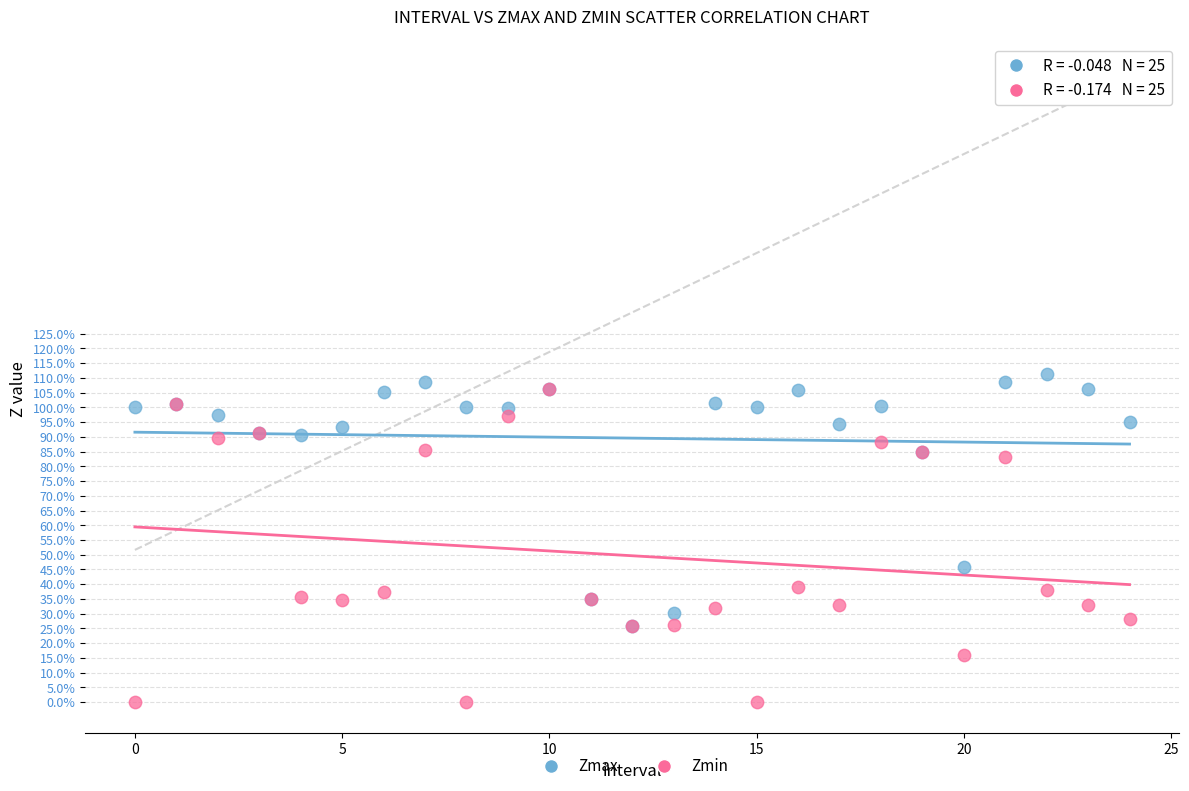

Which series contains the highest Y value?

Zmax